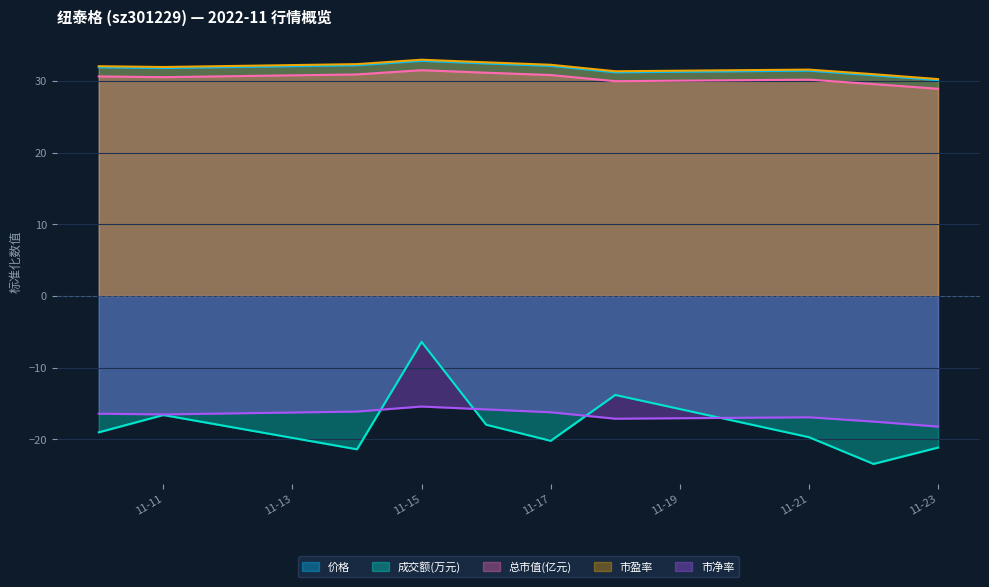

True or false: 总市值(亿元) and 市盈率 cross at least once.

False